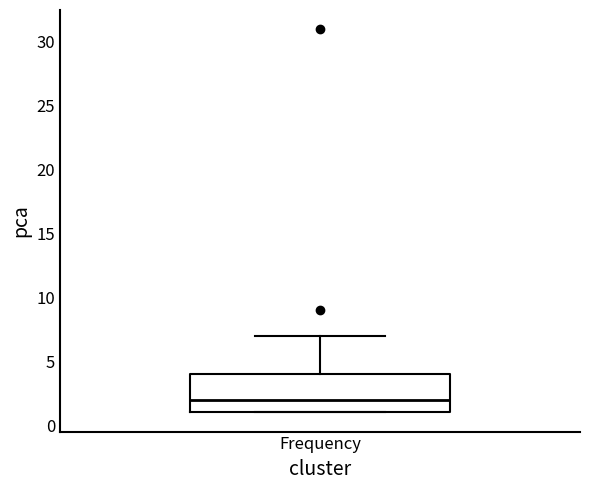

Read this box plot against the y-axis: the position of the median line, the range covered by the box, and the ends of both whiskers. The values are not printed on the chart, so give them approximately, as read against the axis.

median 2, box 1 to 4, whiskers 1 to 7